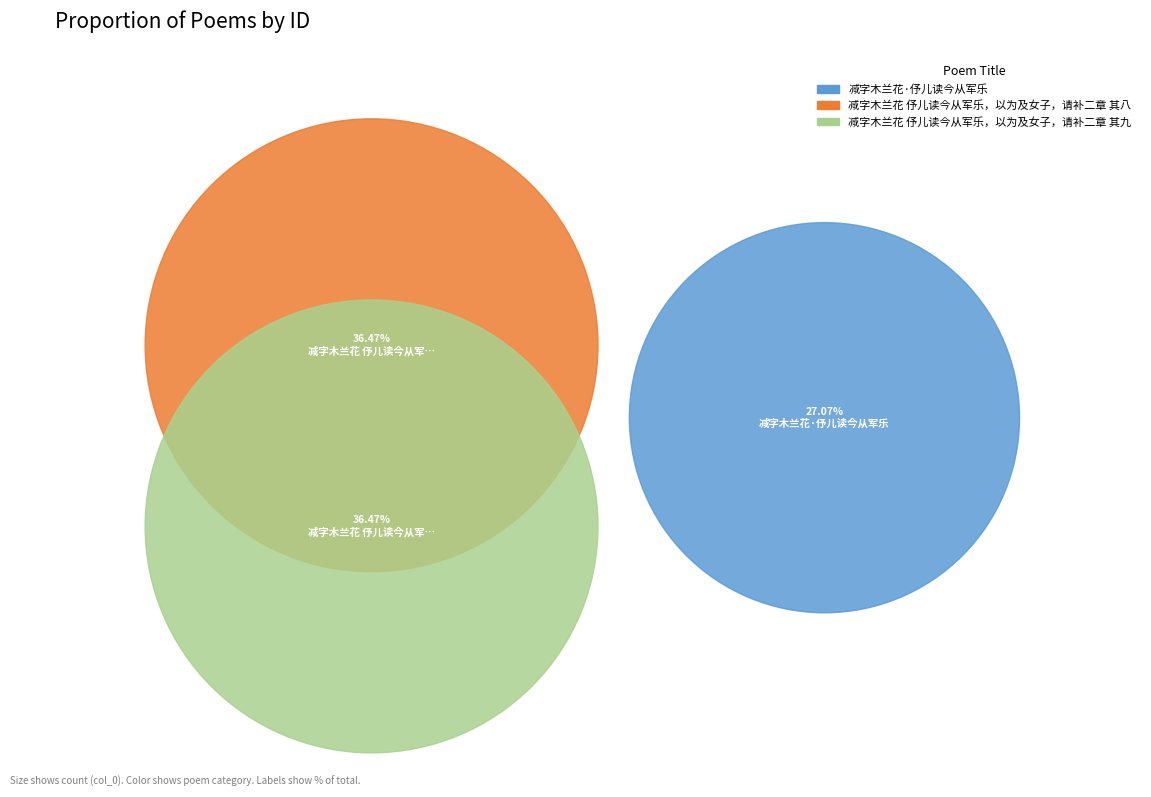

To the nearest percent, what is the average slice percentage?

33%